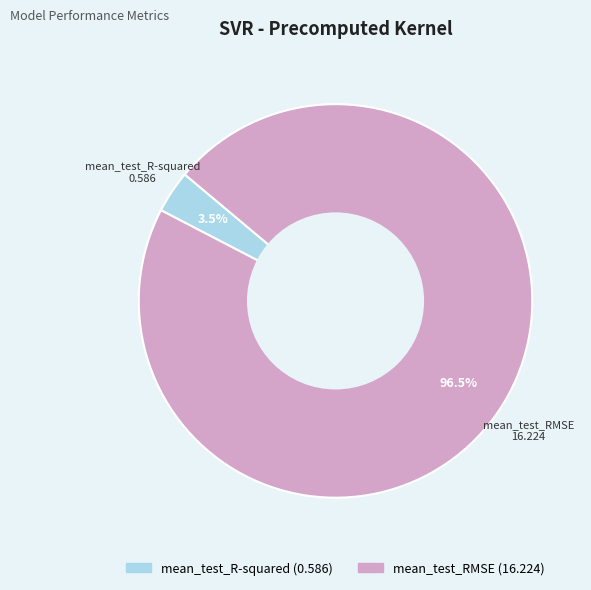

Which slice is the smallest?

mean_test_R-squared